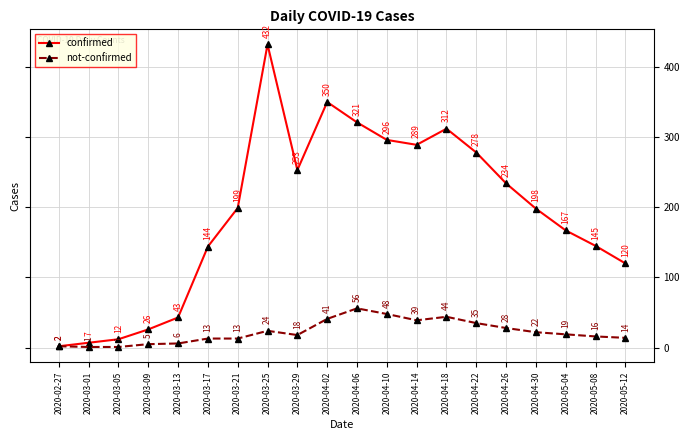

How many categories are shown in the chart?

20